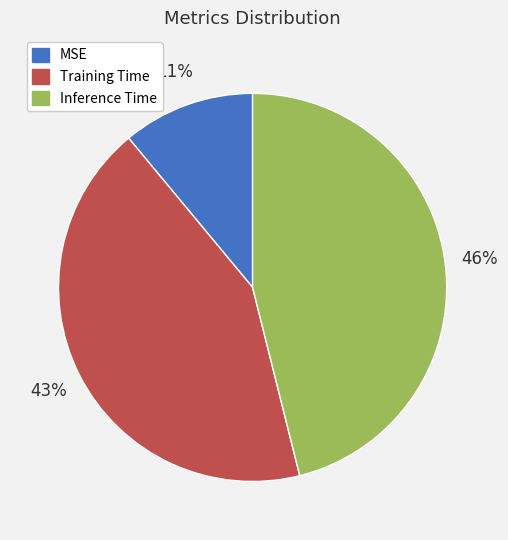

To the nearest percent, what is the combined percentage of Inference Time and MSE?

57%